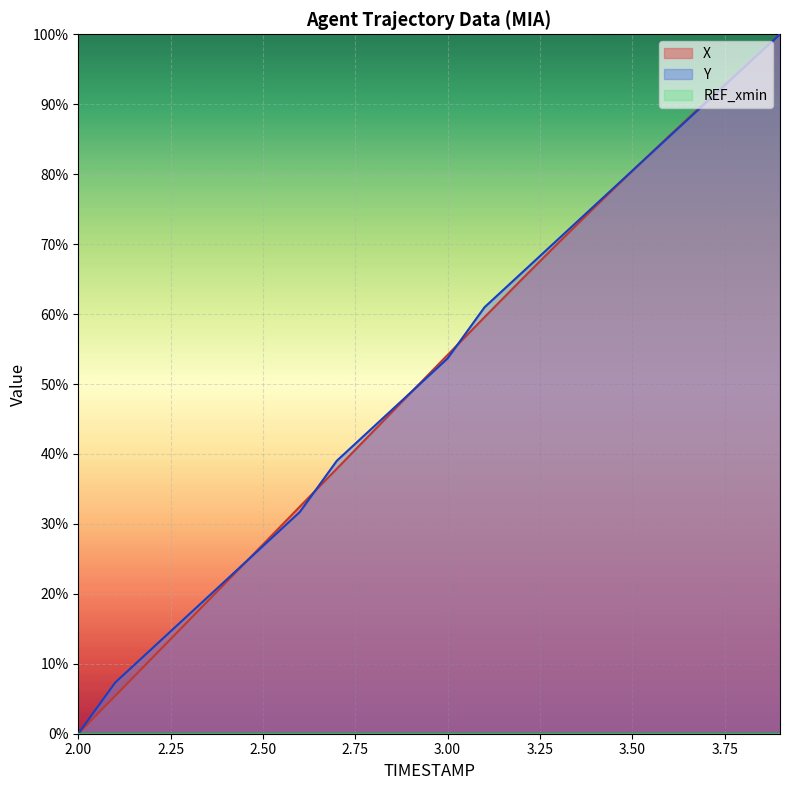

True or false: Y and X intersect in this chart.

True